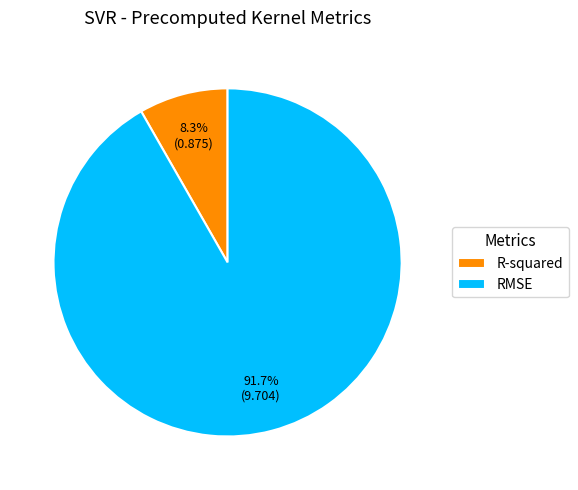

What is the ratio of the value at R-squared to the value at RMSE?

0.1